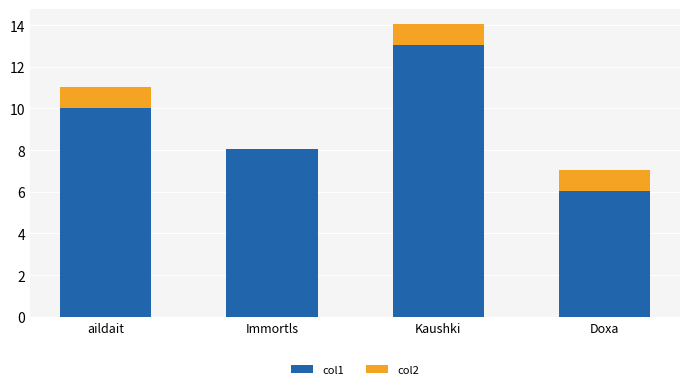

At which label does col1 first exceed 10?

aildait